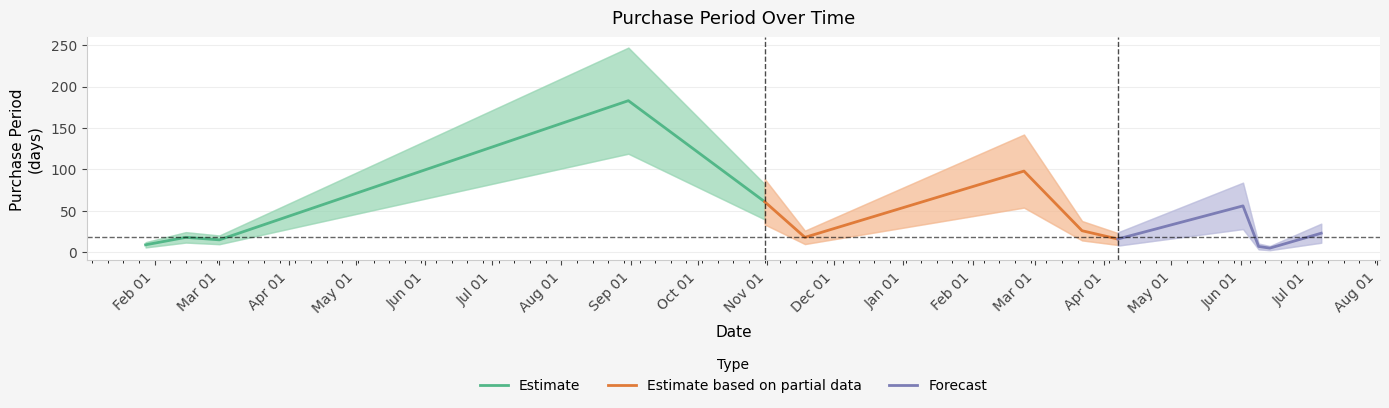

Rank the series by their maximum value, from highest to lowest.

Estimate, Estimate based on partial data, Forecast